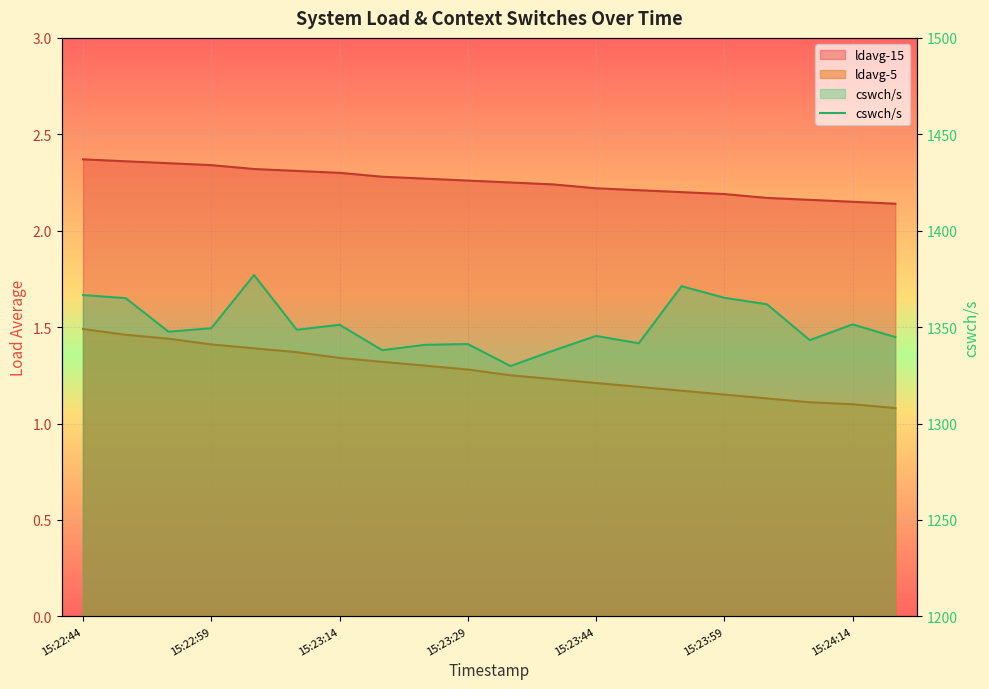

What is the label of the 15th point from the right?

15:23:09